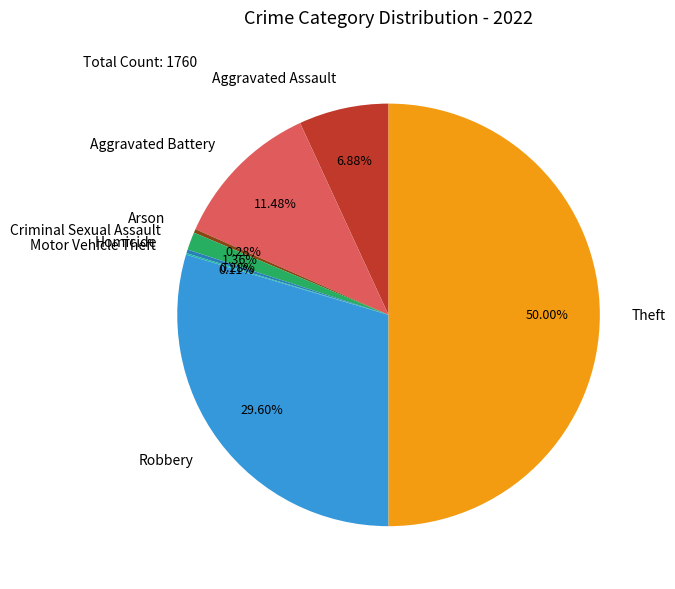

To the nearest percent, what is the difference between the Robbery and Arson slice percentages?

29%